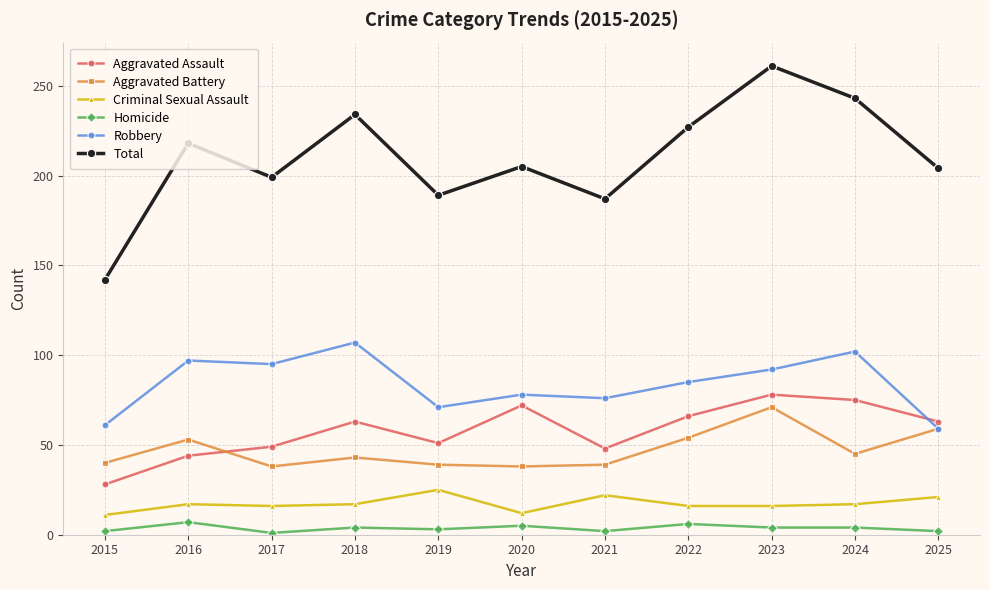

What is the maximum value shown in the chart?

261